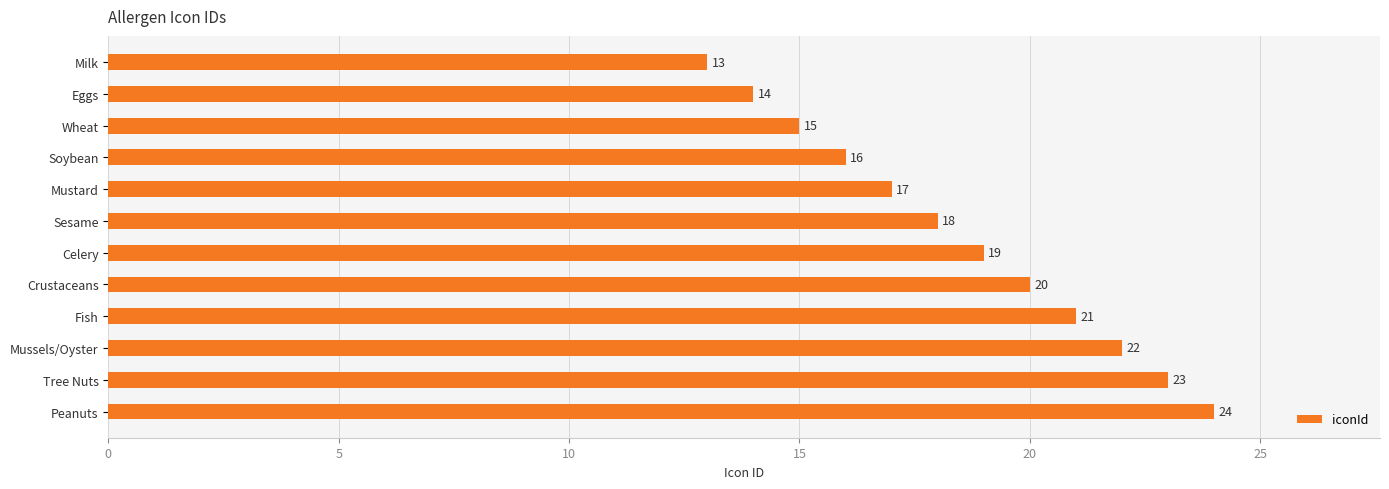

True or false: the data shows 18 at Sesame.

True